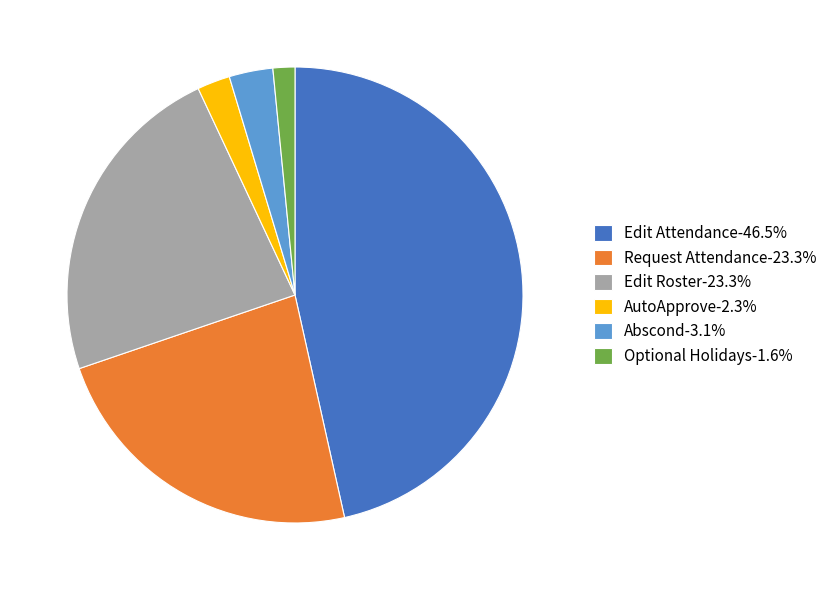

Combined, do AutoApprove-2.3% and Abscond-3.1% account for over 50%?

No